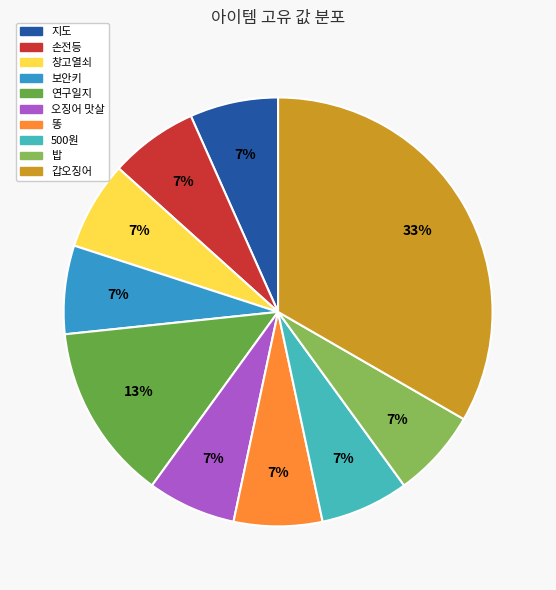

Is there any slice that represents more than half of the pie?

No